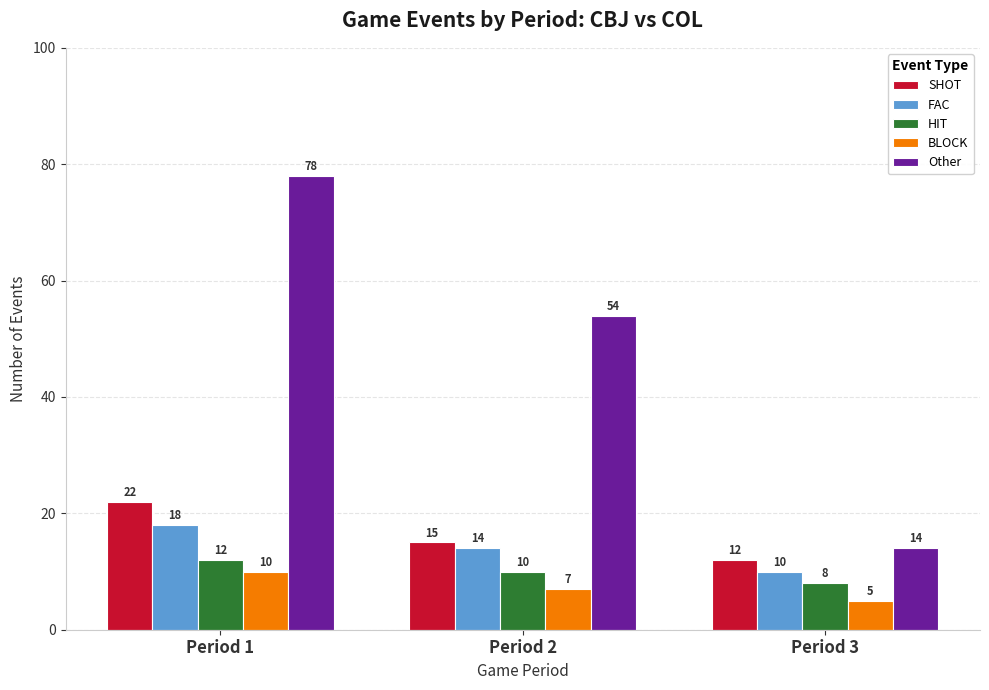

Which series changed the most between Period 1 and Period 2?

Other